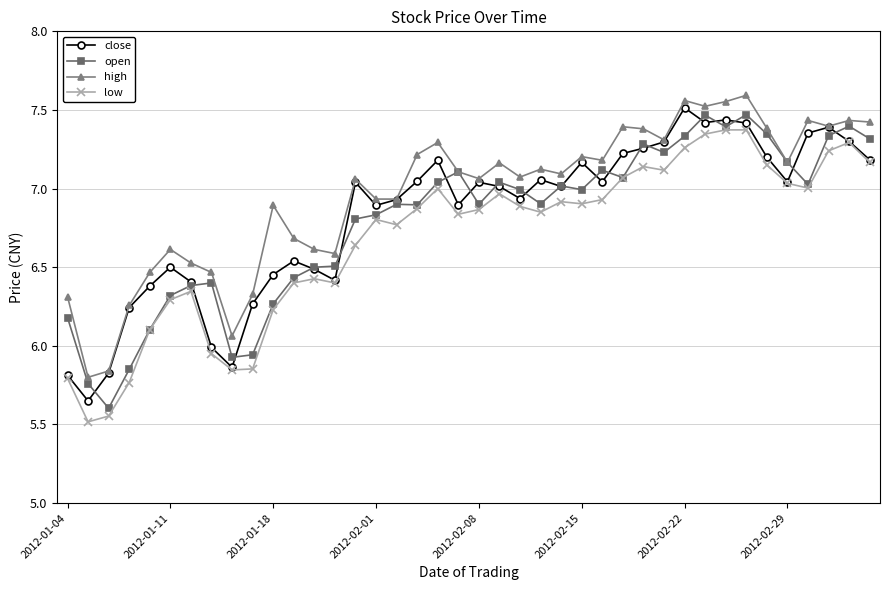

True or false: close has more than 0 points higher than both neighbors.

True